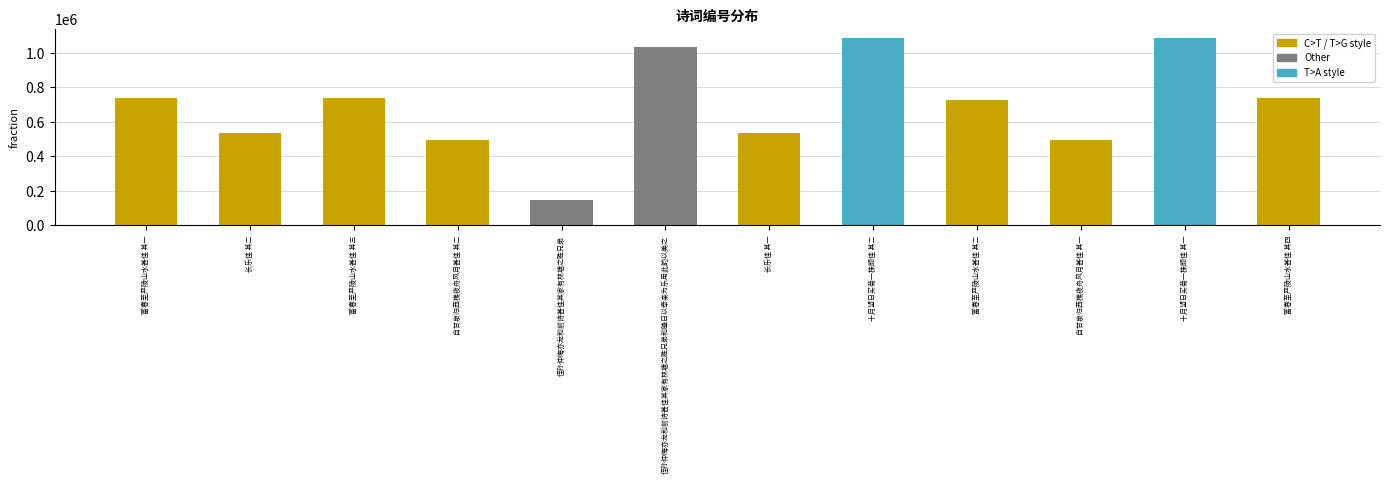

What is the minimum value shown in the chart?

147587